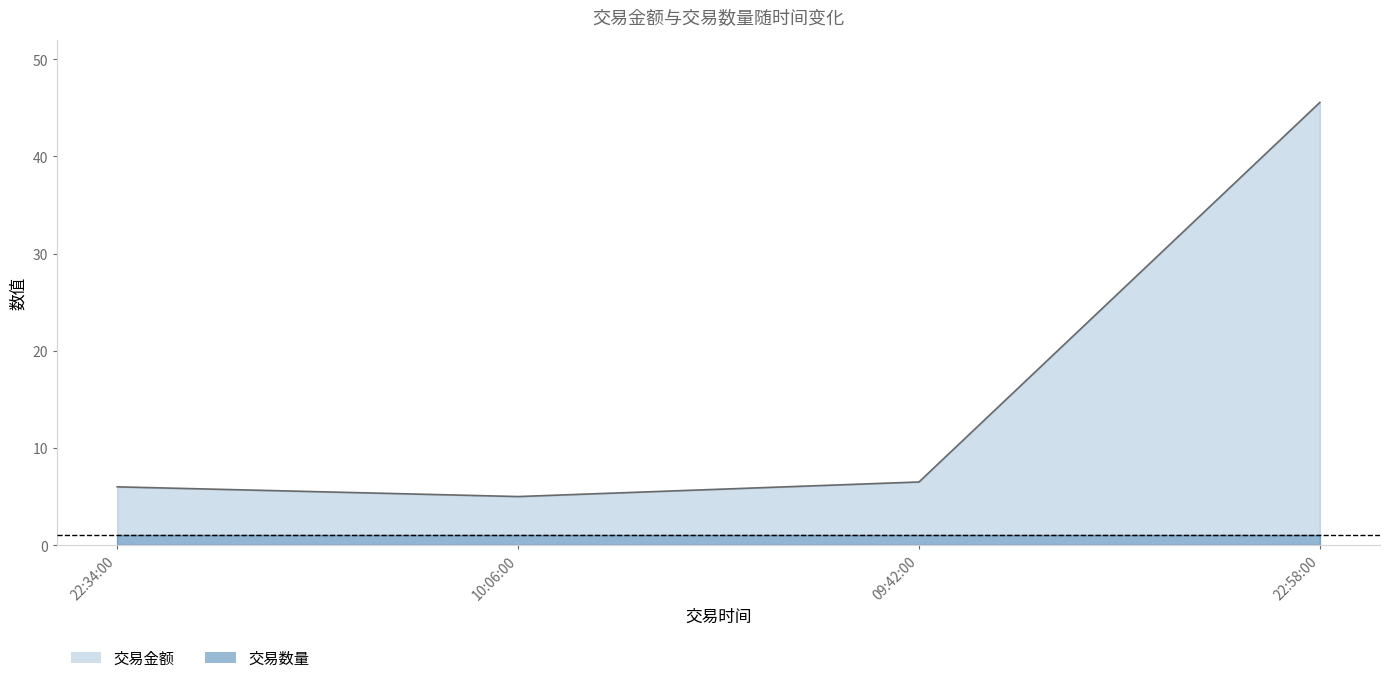

What position from the right is 22:34:00?

4